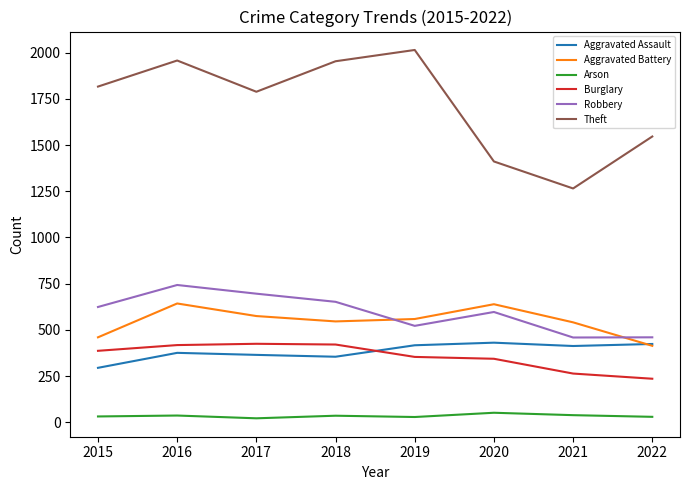

What is the approximate value of Robbery at 2022, to the nearest 5?

460